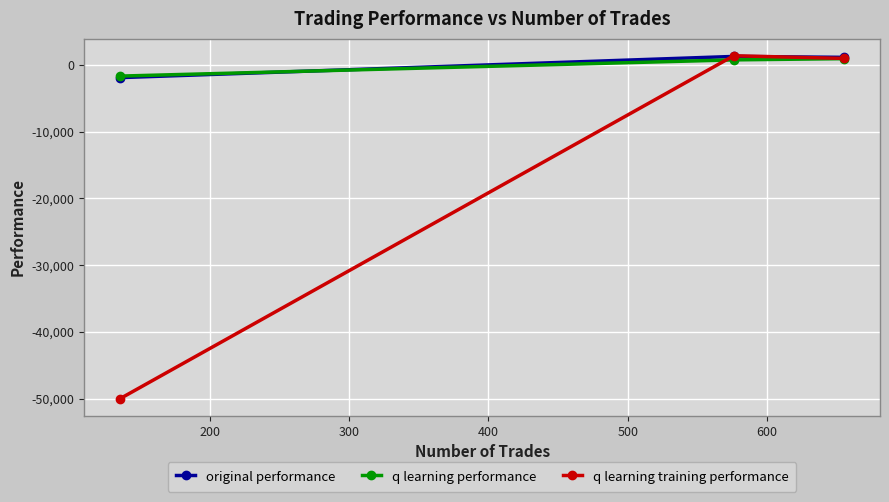

Which series has the largest range (max minus min)?

q learning training performance